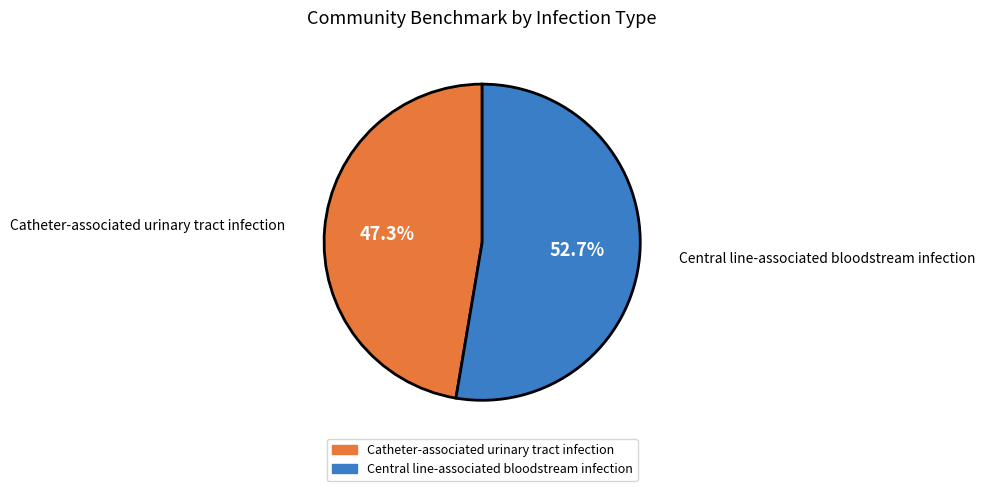

Which slice is the smallest?

Catheter-associated urinary tract infection